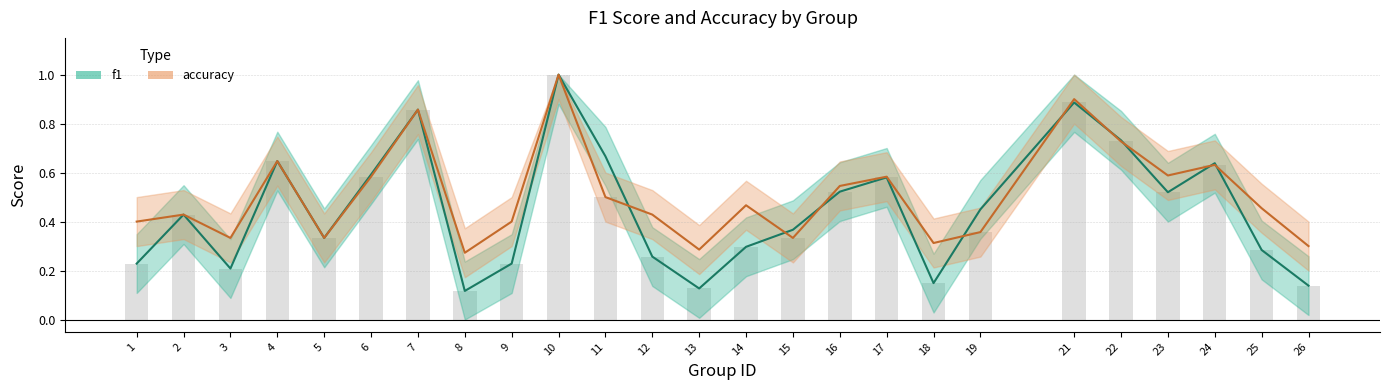

Is the value of f1 at 12 greater than the value of accuracy at 18?

No